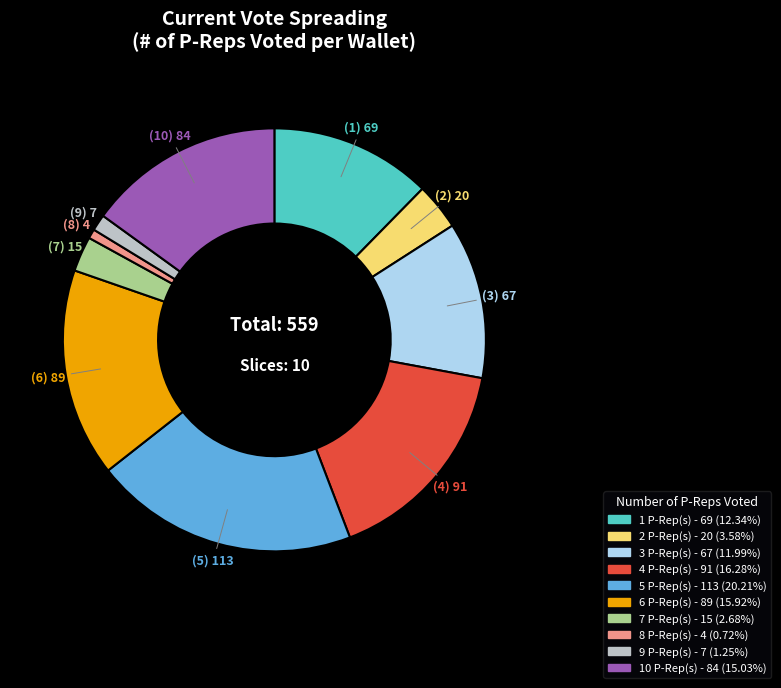

Is there a majority slice in this chart?

No